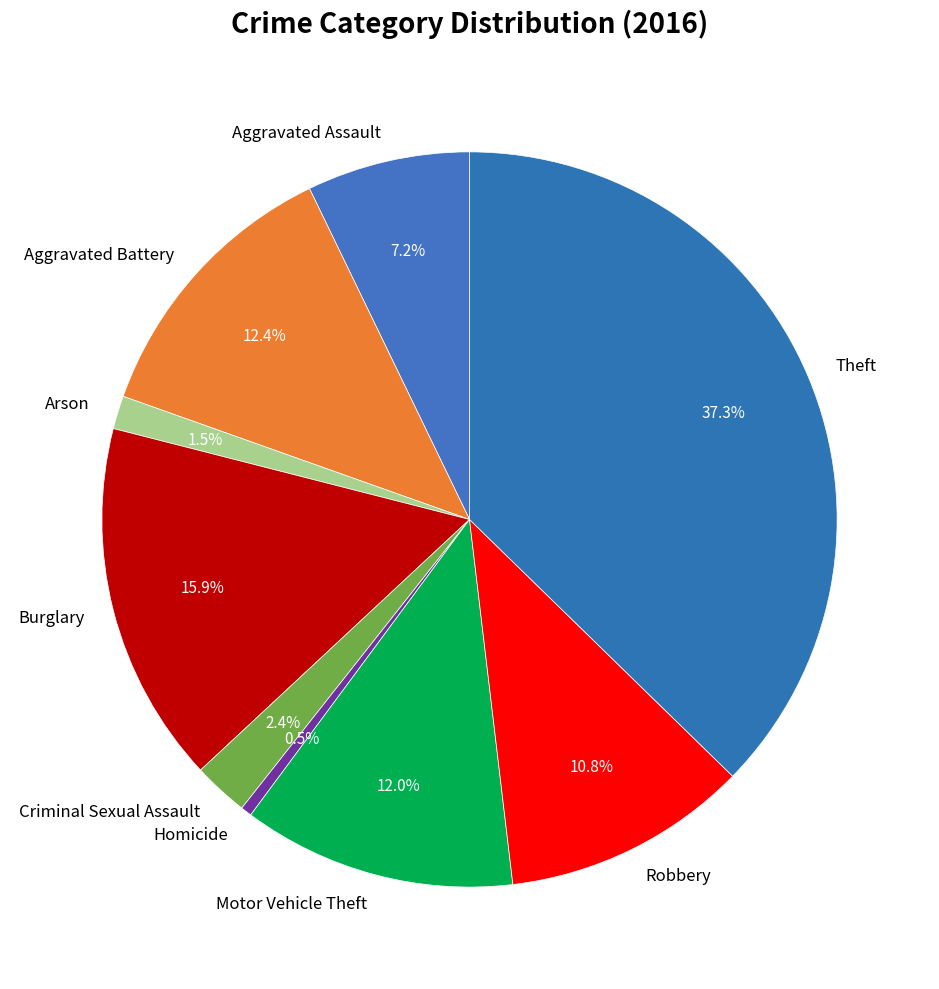

Is there a majority slice in this chart?

No